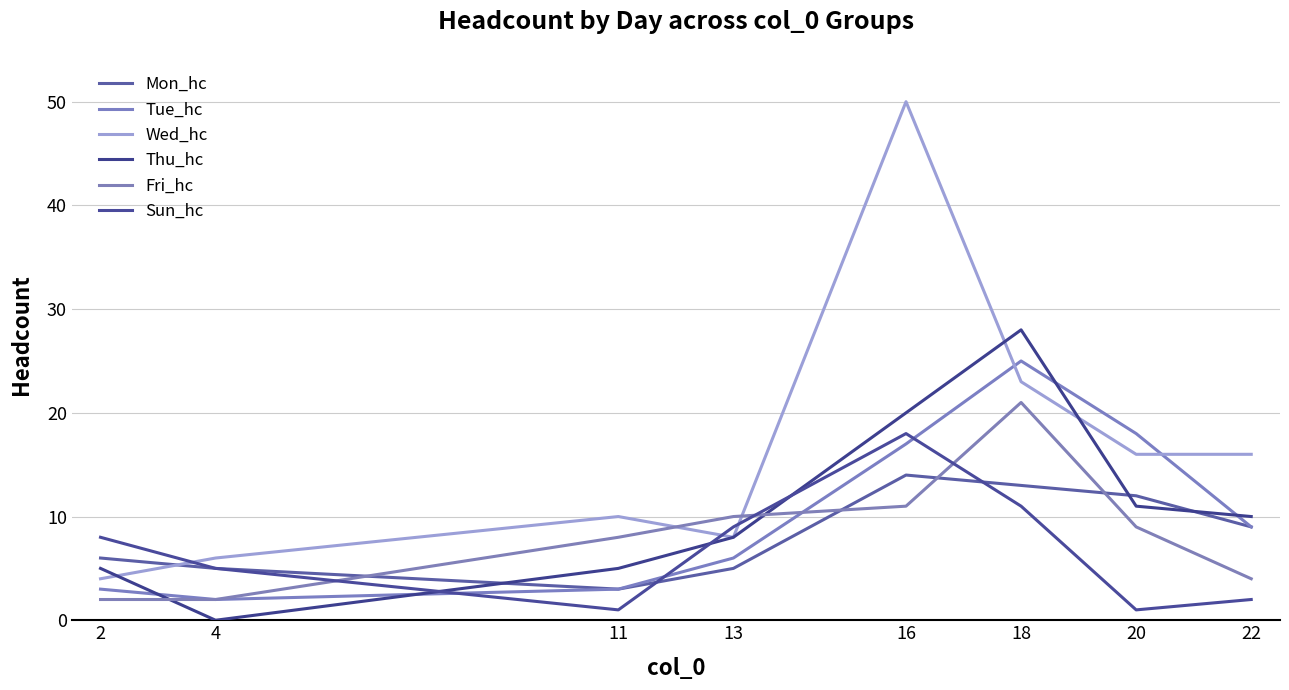

At which category is the sum across all series the highest?

16